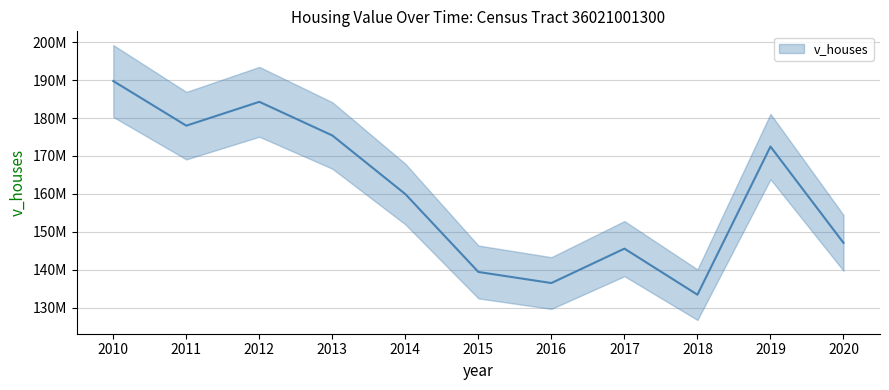

What is the value of the 5th point from the left?

159931300